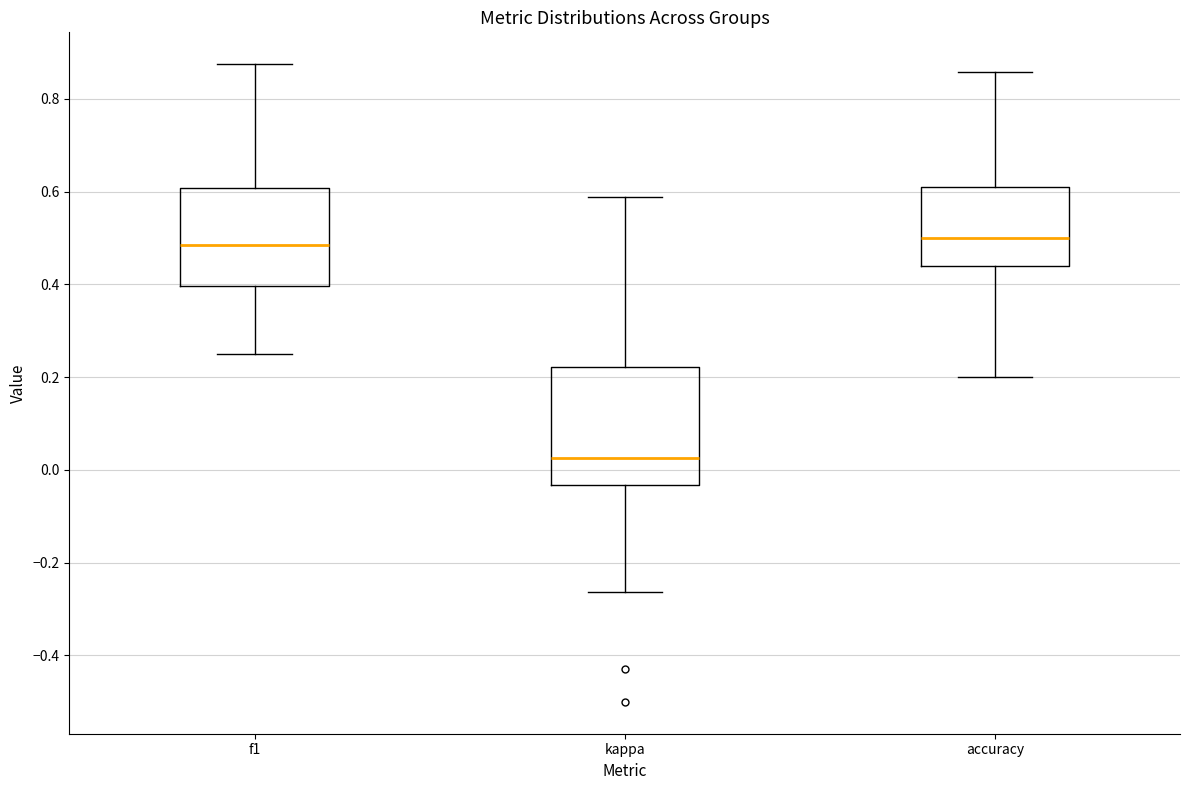

Reading left to right, transcribe this box plot: for each box, give where its median line is, the range the box spans, and where its two whiskers end, as read against the y-axis. The values are not printed on the chart, so give them approximately, as read against the axis.

f1: median 0.48, box 0.40 to 0.60, whiskers 0.26 to 0.88
kappa: median 0.02, box -0.04 to 0.22, whiskers -0.26 to 0.58
accuracy: median 0.50, box 0.44 to 0.60, whiskers 0.20 to 0.86